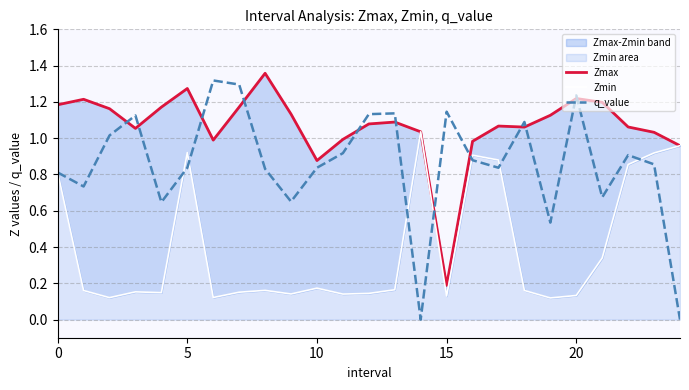

Reading left to right, list all the values displayed in this chart.

Zmax: 1.2	1.2	1.2	1.1	1.2	1.3	1.0	1.2	1.4	1.1	0.9	1.0	1.1	1.1	1.0	0.2	1.0	1.1	1.1	1.1	1.2	1.2	1.1	1.0	1.0
Zmin: 0.8	0.2	0.1	0.2	0.1	0.9	0.1	0.2	0.2	0.1	0.2	0.1	0.1	0.2	1.0	0.1	0.9	0.9	0.2	0.1	0.1	0.3	0.9	0.9	1.0
q_value: 0.8	0.7	1.0	1.1	0.6	0.8	1.3	1.3	0.8	0.7	0.8	0.9	1.1	1.1	0.0	1.1	0.9	0.8	1.1	0.5	1.2	0.7	0.9	0.9	0.0